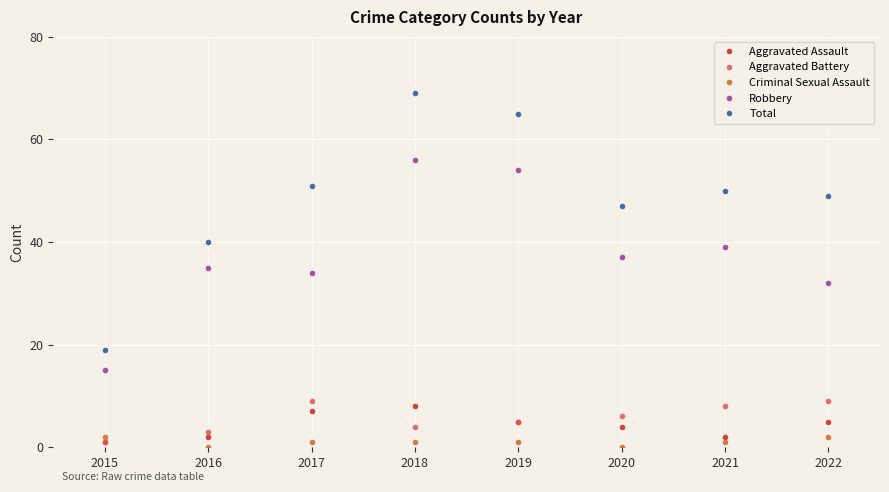

What is the approximate value of Criminal Sexual Assault at 2022?

2